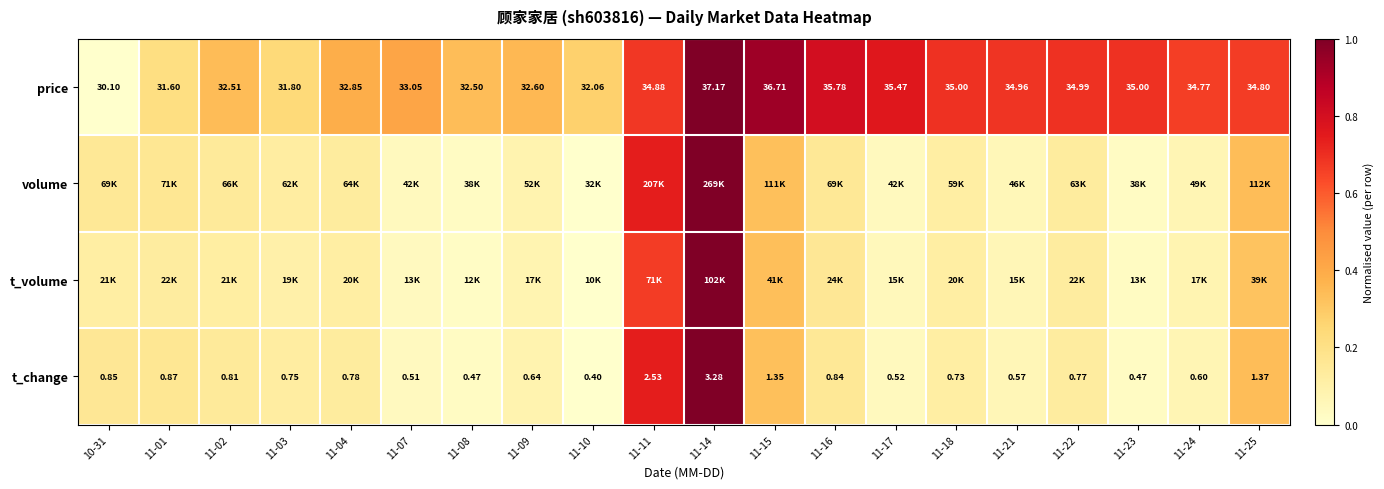

The price series shows 0.7 at 11-22. True or false?

True